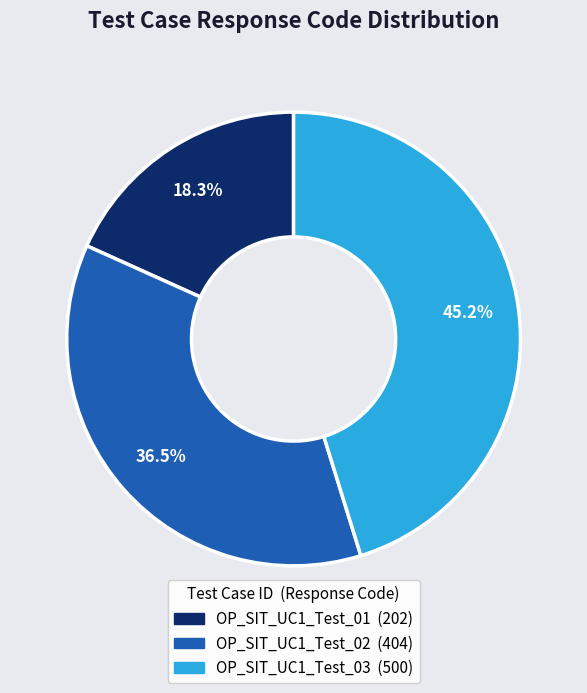

Does OP_SIT_UC1_Test_03 represent more than half of the total?

No